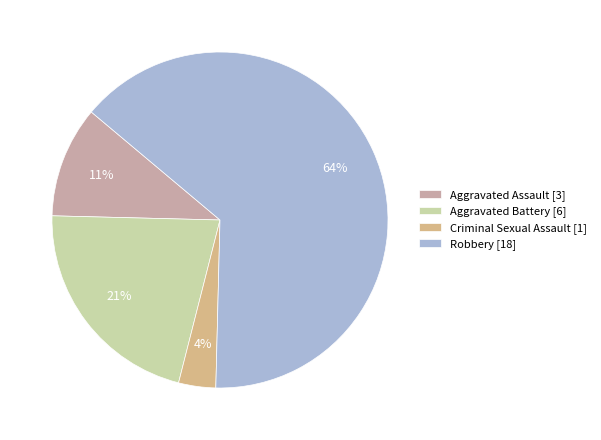

To the nearest percent, what is the average slice percentage?

25%